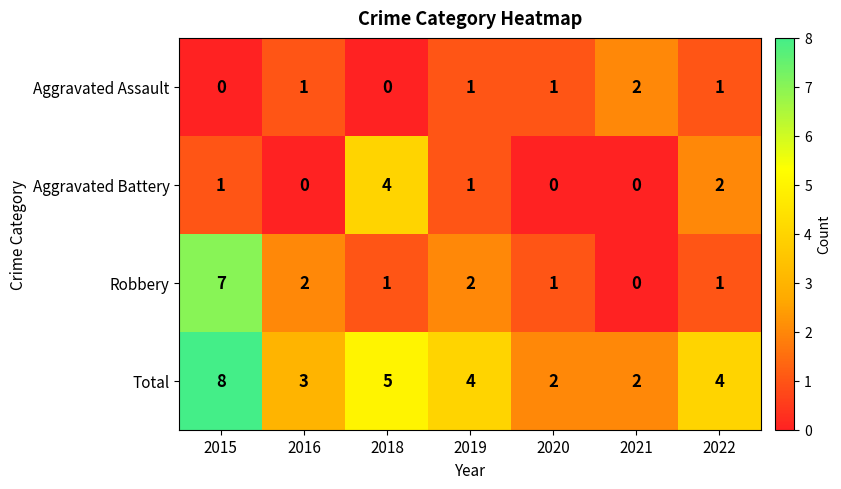

Count the Total values in the range 2 to 5.

6